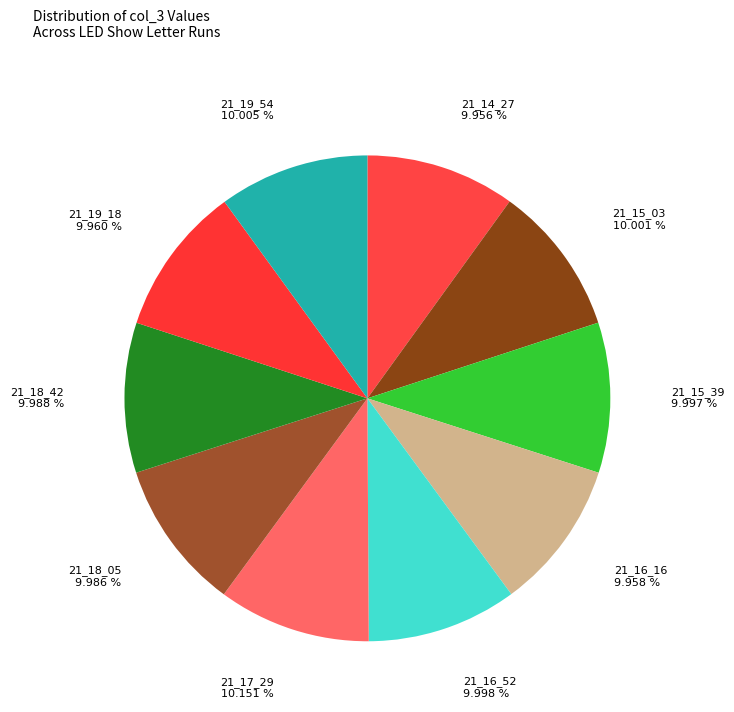

How many slices are in this pie chart?

10